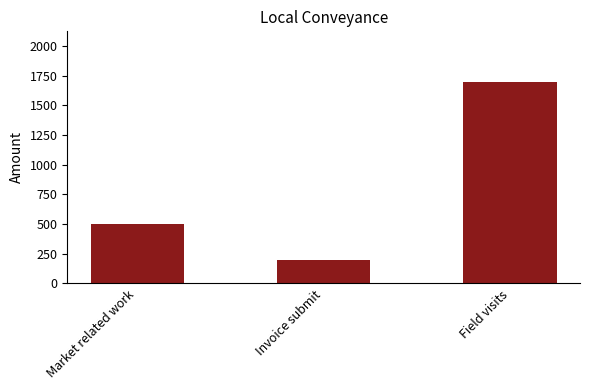

Is it true that the value at Invoice submit is 329?

False